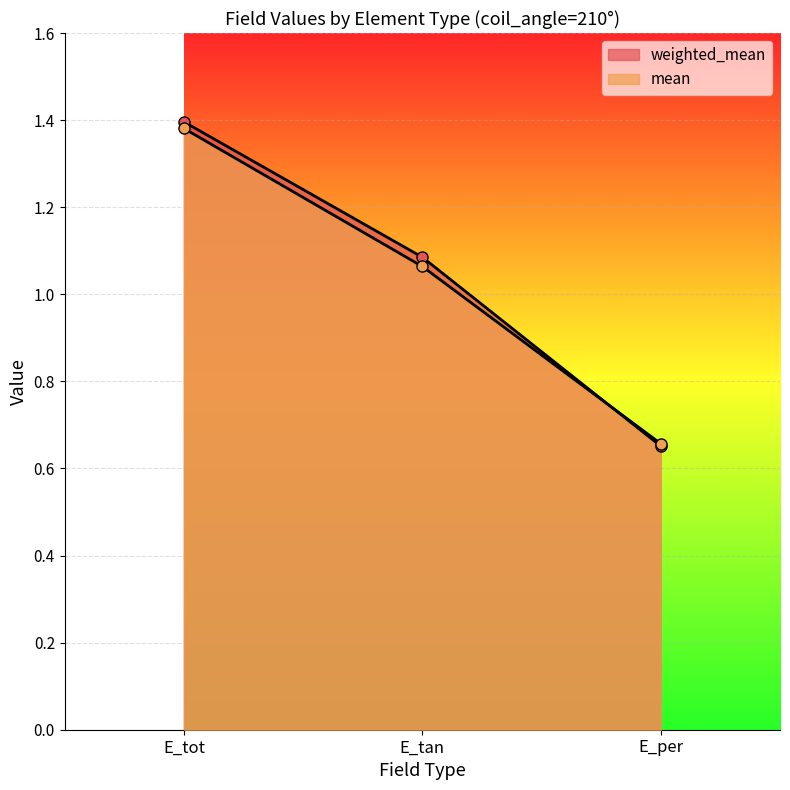

What is the difference between the maximum and minimum values in the mean series?

0.7